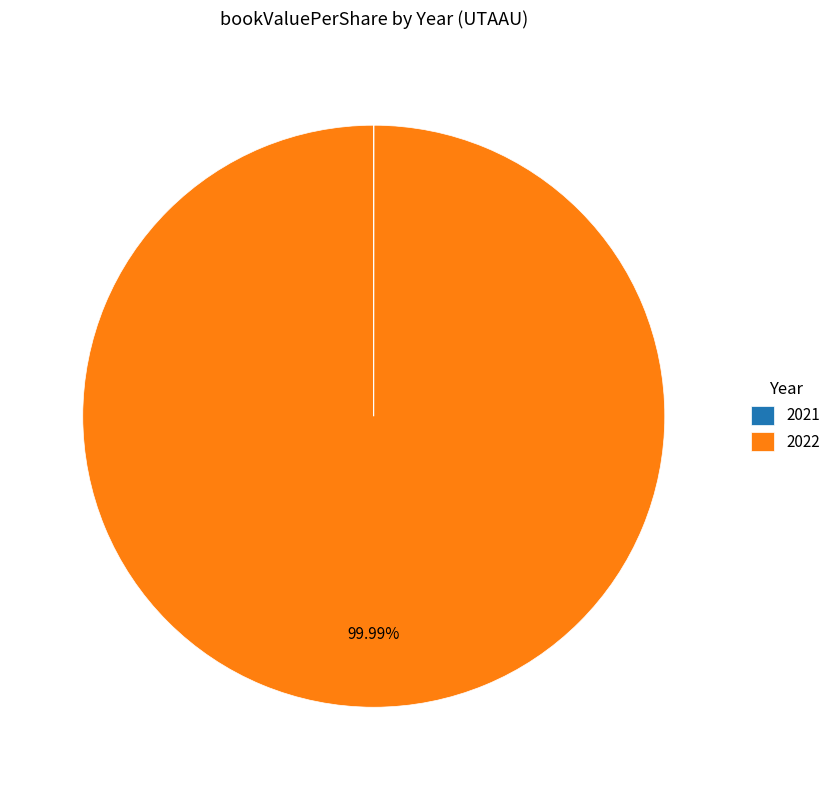

Which slice represents more than half of the pie?

2022